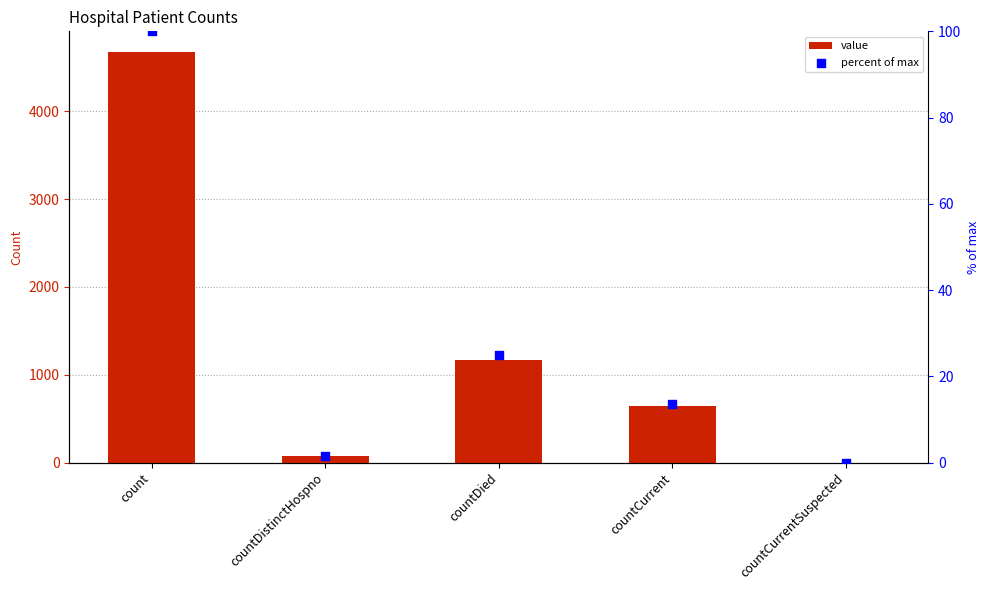

Which series has the largest Y range (max minus min)?

value